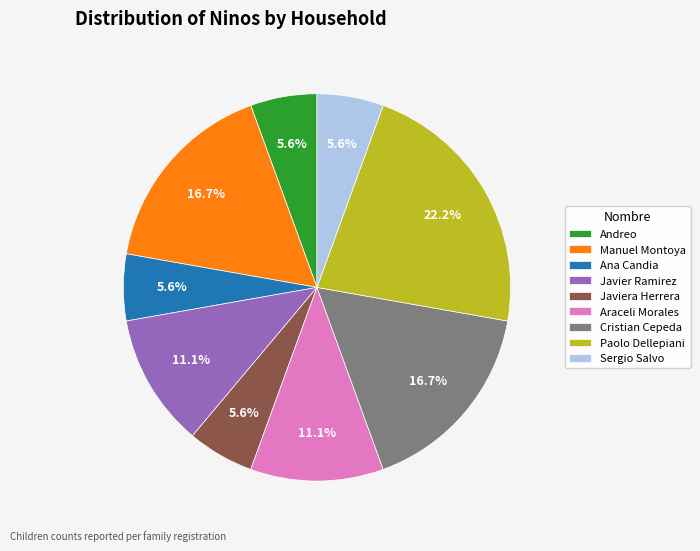

Is there a majority slice in this chart?

No